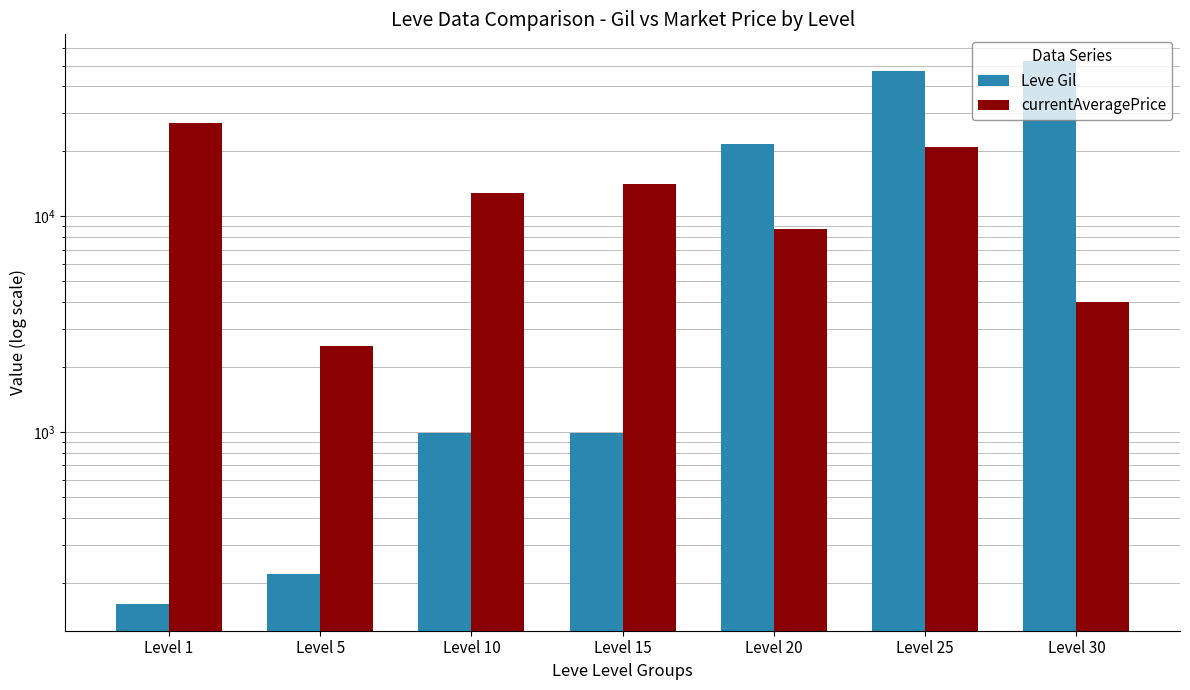

Where is Leve Gil nearest to the value 26190?

Level 20